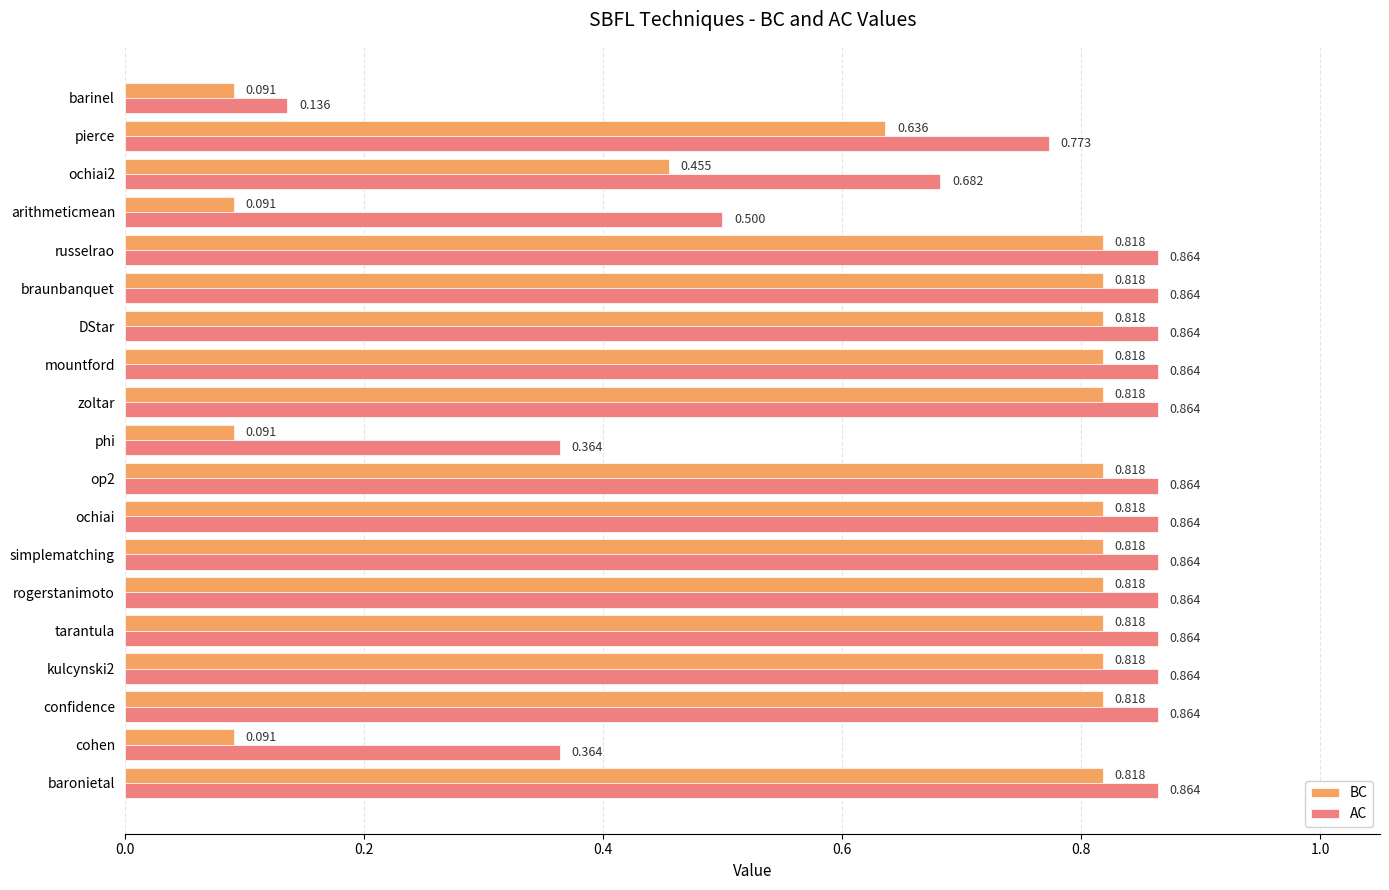

Where is AC nearest to the value 0?

barinel